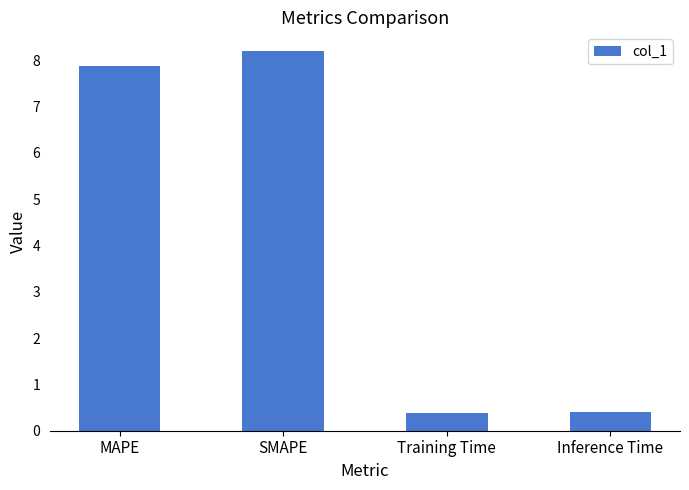

Where does the data first go above 7?

MAPE